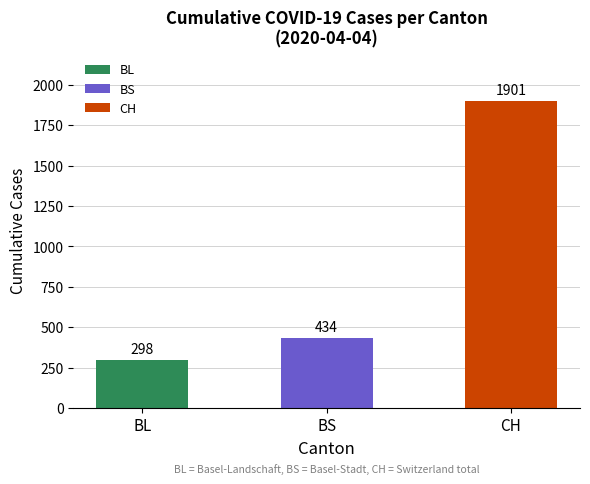

What is the maximum value shown in the chart?

1901